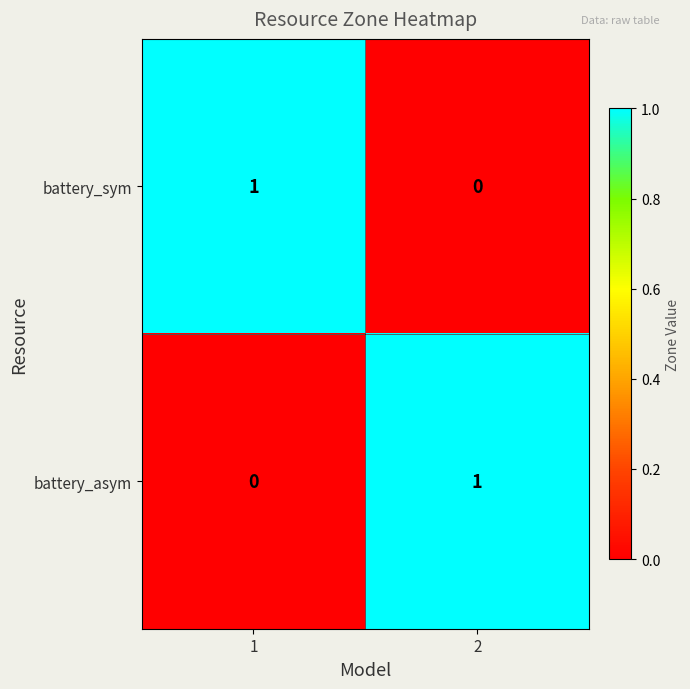

Reading left to right, transcribe all the data shown in this chart.

battery_sym: 1	0
battery_asym: 0	1